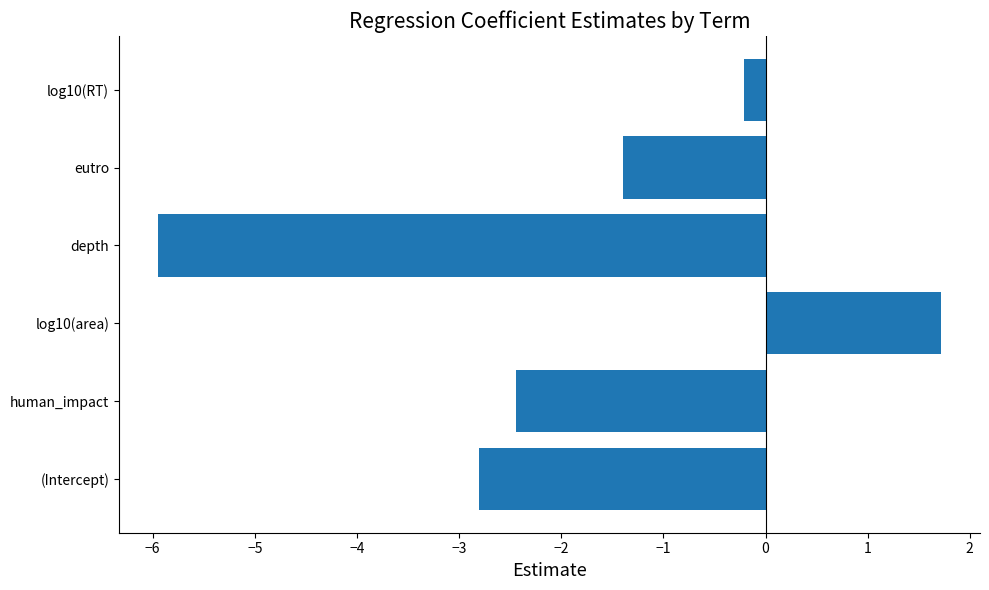

Does the chart contain any negative values?

Yes